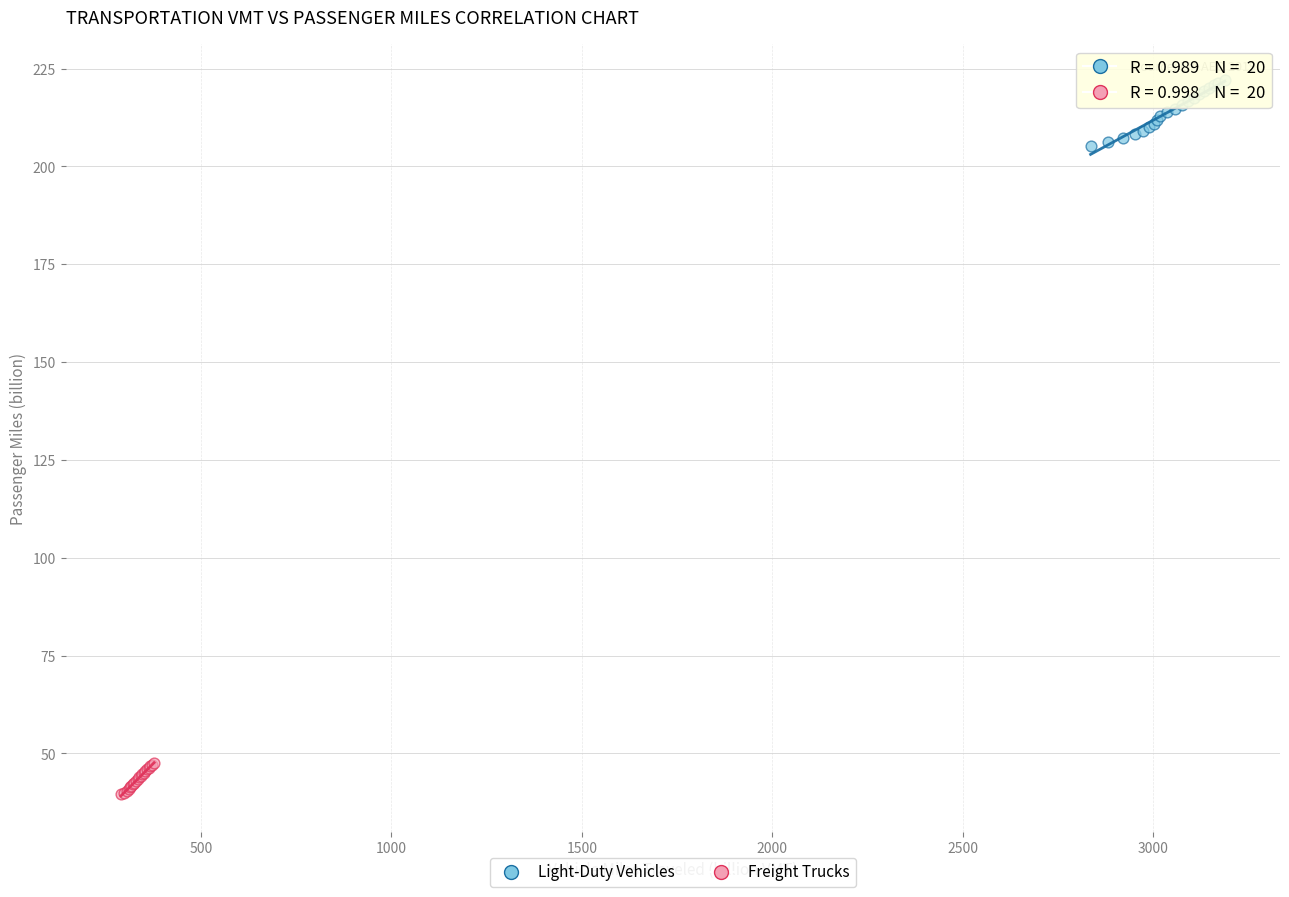

Which series contains the highest Y value?

Light-Duty Vehicles